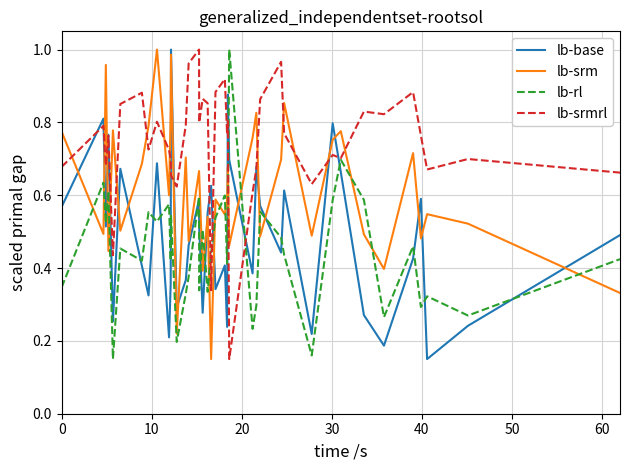

Which series has the largest total across all categories?

lb-srmrl